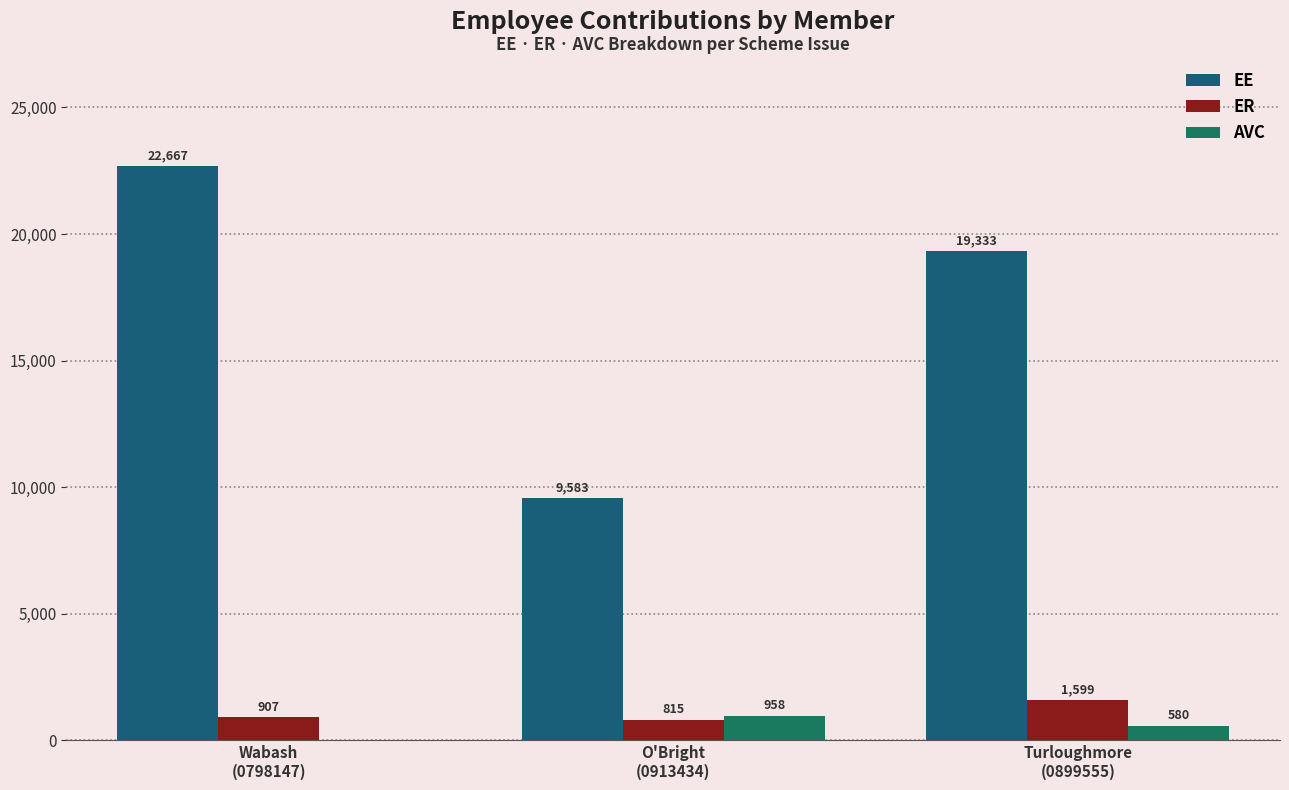

Are the bars grouped side by side (vs. stacked)?

Yes